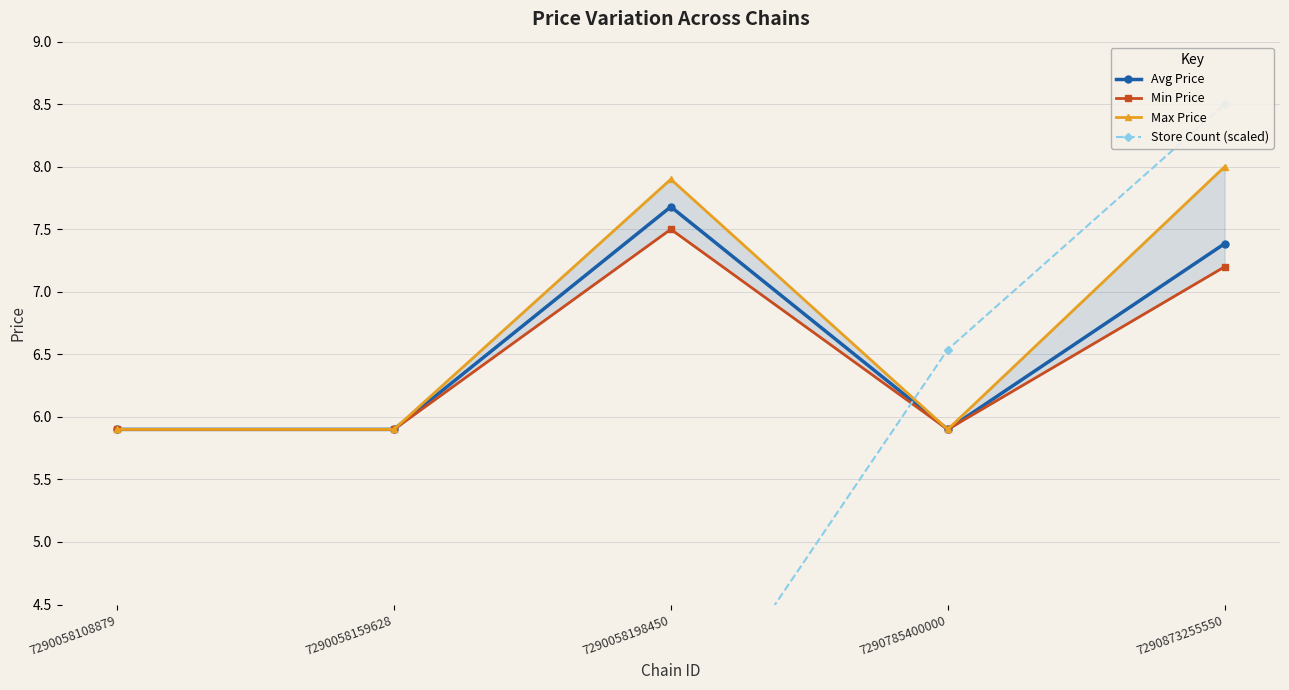

At which category is the sum across all series the highest?

7290873255550